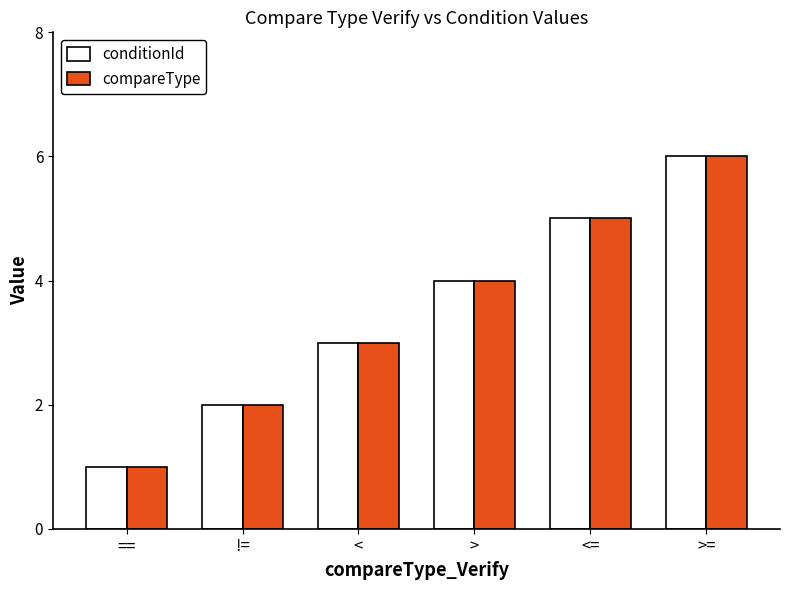

True or false: conditionId has a value of 4 at <.

False